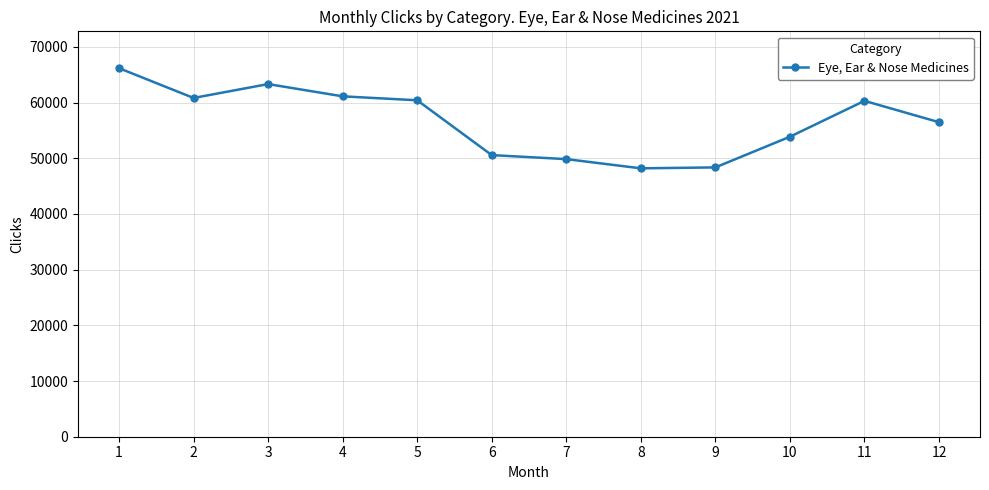

What is the smallest value displayed?

48186